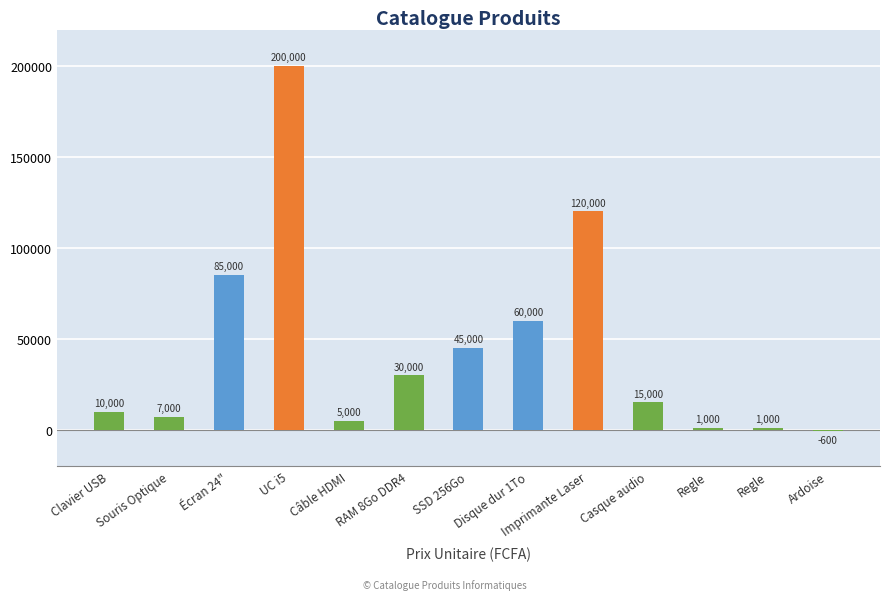

What is the difference between the second highest and second lowest values?

119000